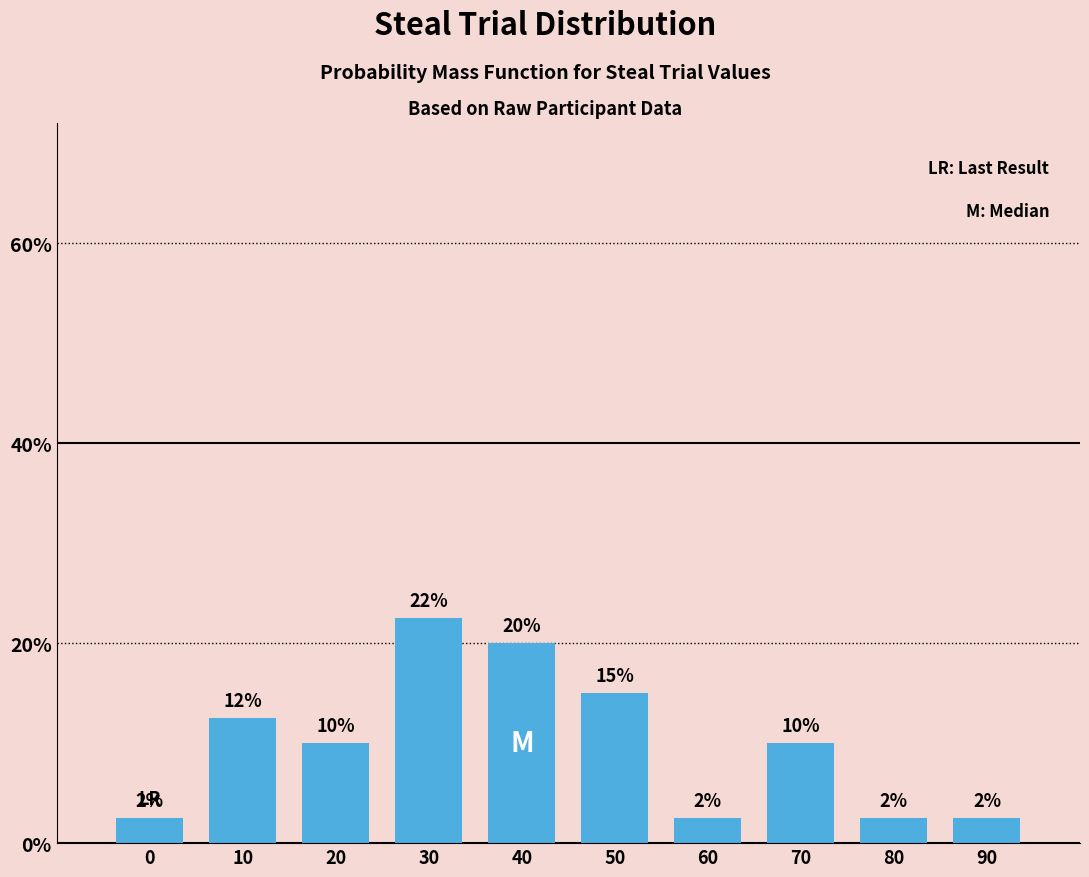

How many bars are there in total?

10